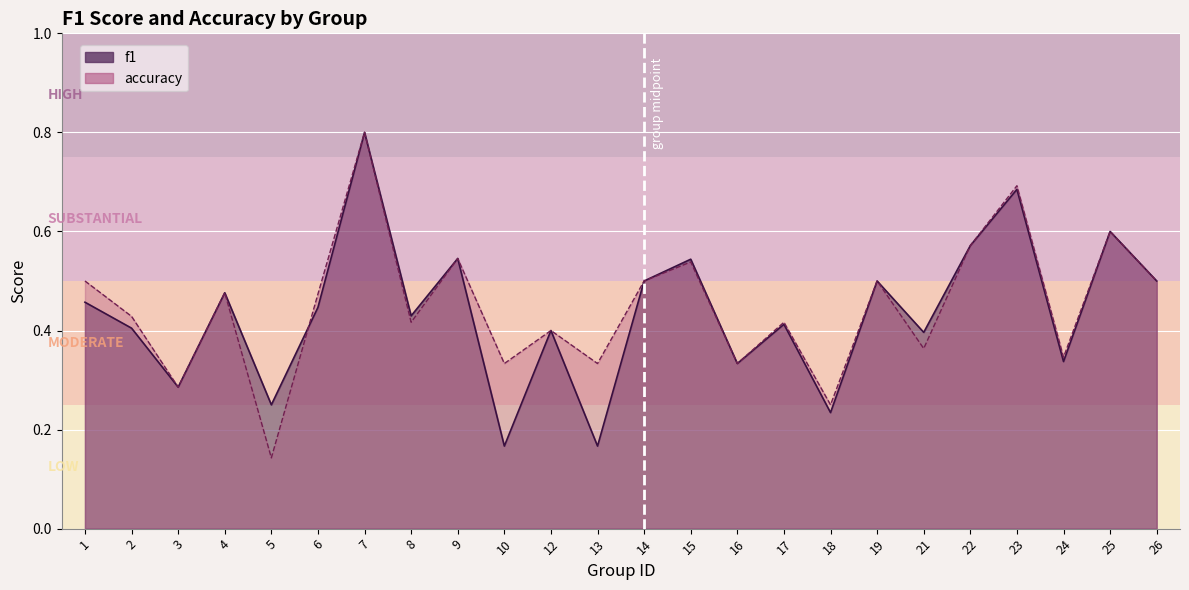

How many lines are shown in the chart?

2